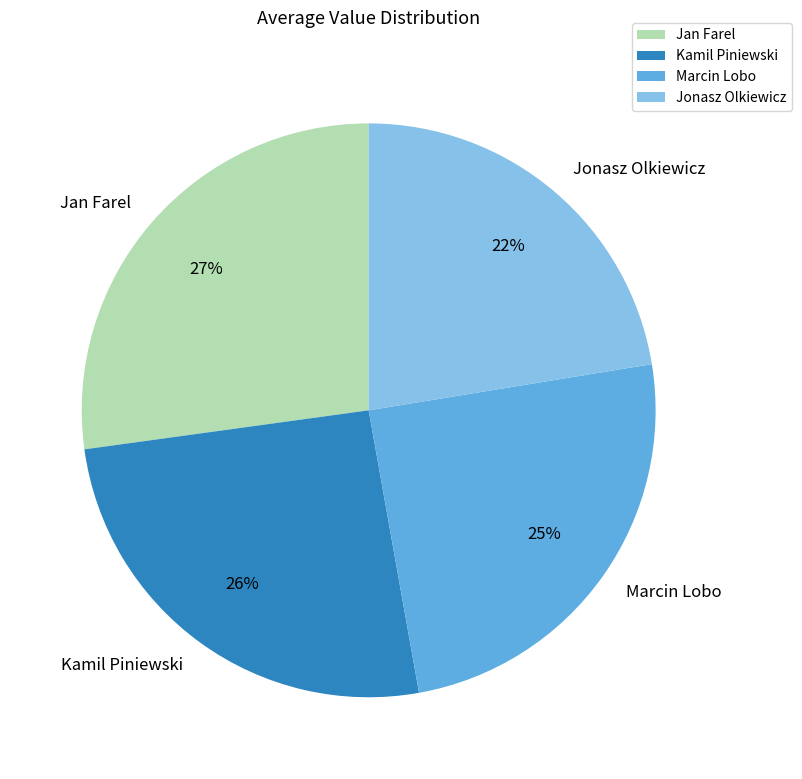

Combined, do Jonasz Olkiewicz and Jan Farel account for over 50%?

No